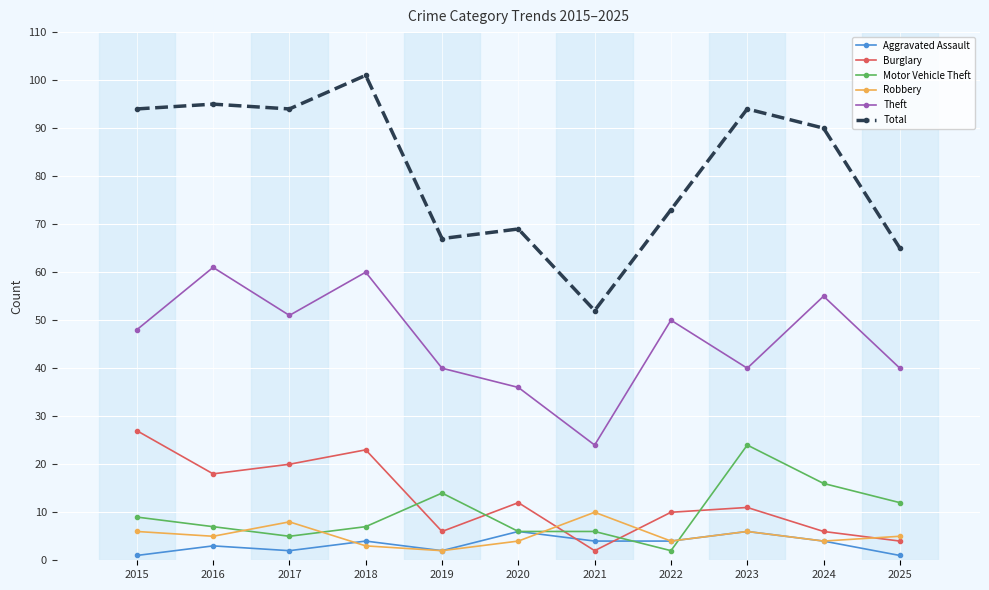

Does the chart have visible grid lines?

Yes